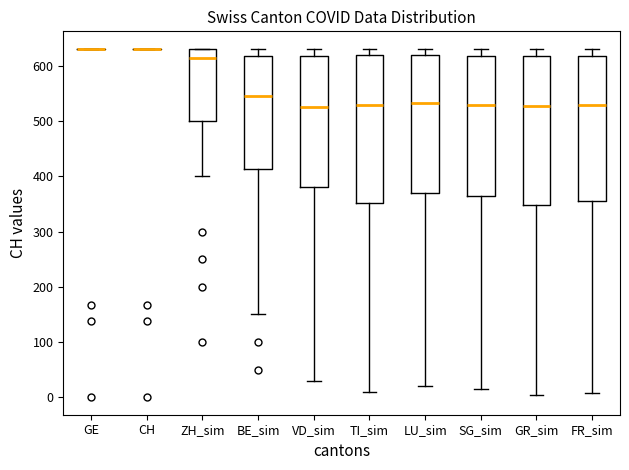

Reading left to right, transcribe this box plot: for each box, give where its median line is, the range the box spans, and where its two whiskers end, as read against the y-axis. The values are not printed on the chart, so give them approximately, as read against the axis.

GE: box collapsed to a line at 630, whiskers 630 to 630
CH: box collapsed to a line at 630, whiskers 630 to 630
ZH_sim: median 620, box 500 to 630, whiskers 400 to 630
BE_sim: median 550, box 410 to 620, whiskers 150 to 630
VD_sim: median 530, box 380 to 620, whiskers 30 to 630
TI_sim: median 530, box 350 to 620, whiskers 10 to 630
LU_sim: median 530, box 370 to 620, whiskers 20 to 630
SG_sim: median 530, box 370 to 620, whiskers 20 to 630
GR_sim: median 530, box 350 to 620, whiskers 10 to 630
FR_sim: median 530, box 360 to 620, whiskers 10 to 630